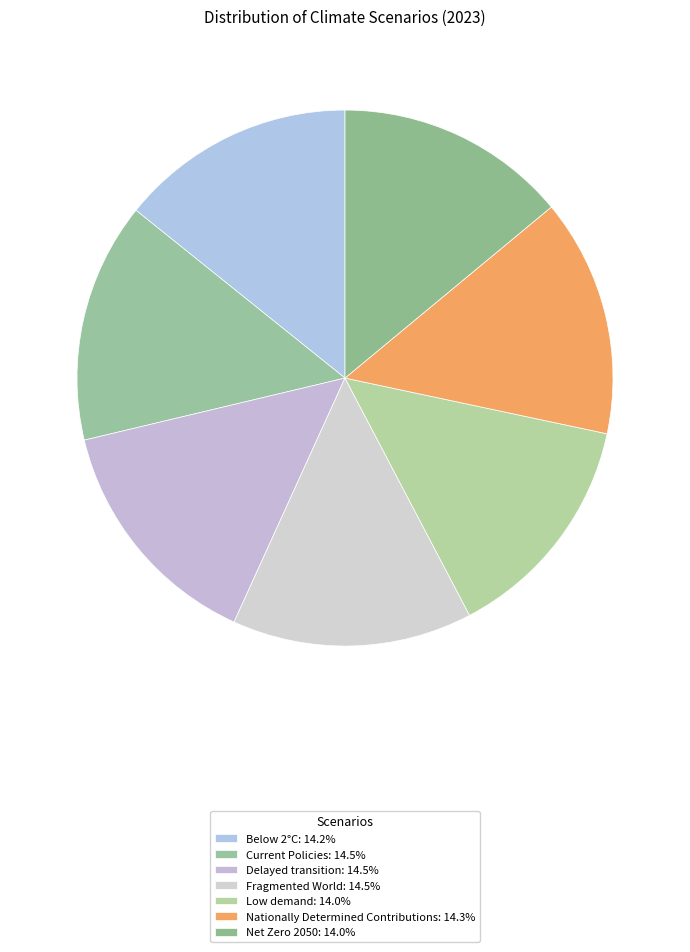

How many segments does this pie chart have?

7